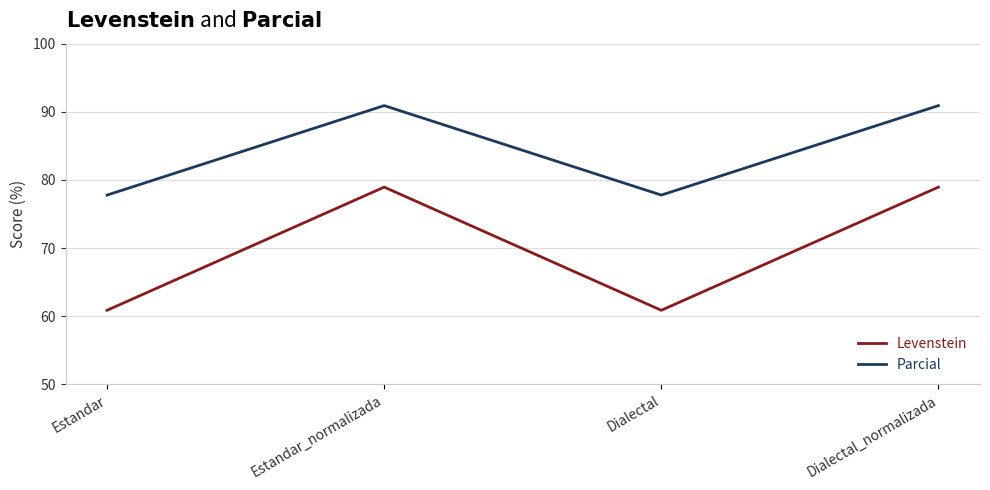

Which series has the largest range (max minus min)?

Levenstein